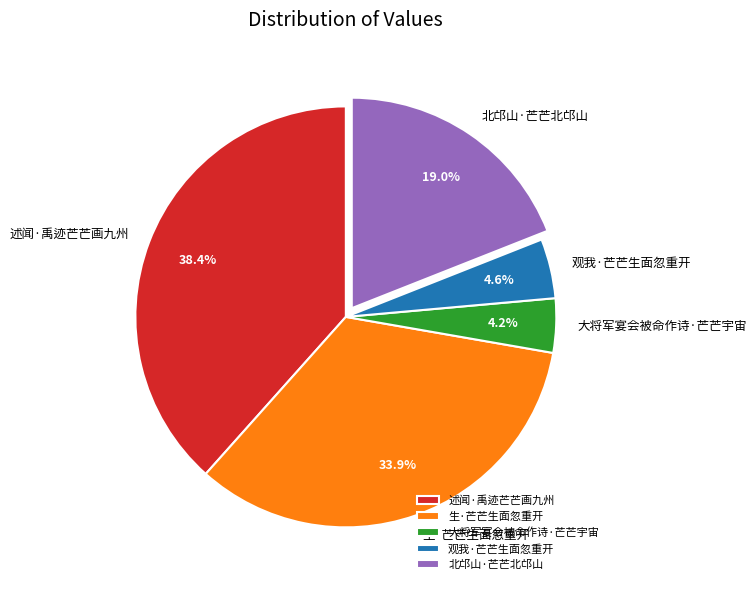

Combined, what portion of the pie is 述闻·禹迹芒芒画九州 and 大将军宴会被命作诗·芒芒宇宙?

42.6%